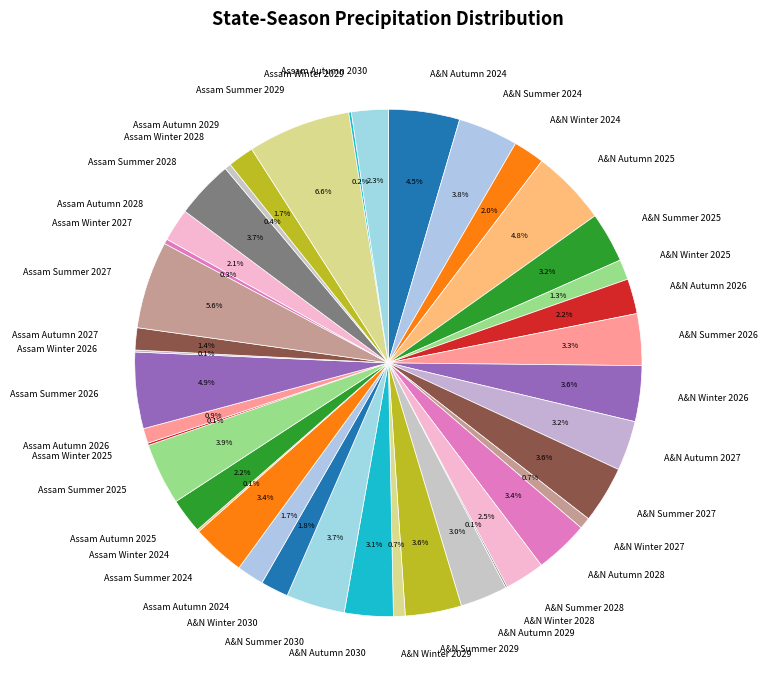

What is the largest slice in the pie chart?

Assam Summer 2029